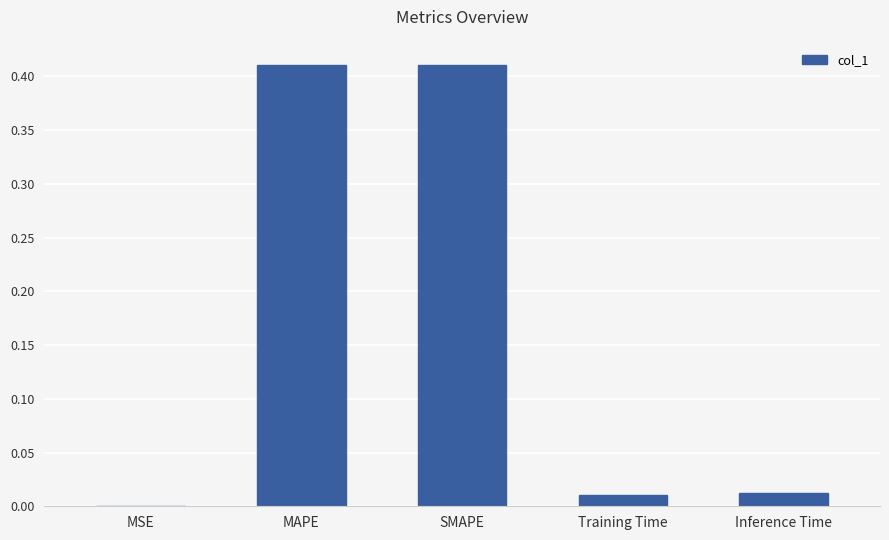

What is the change in value from SMAPE to Training Time?

-0.4